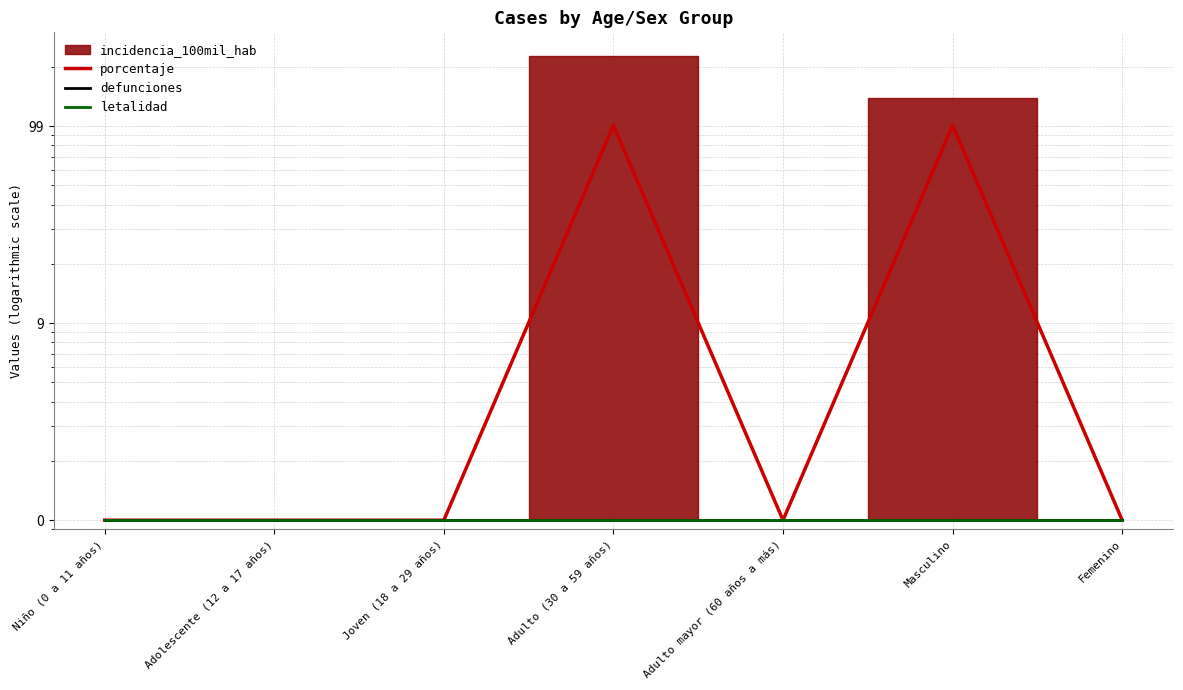

Between Adulto mayor (60 años a más) and Joven (18 a 29 años), which is larger?

Adulto mayor (60 años a más)